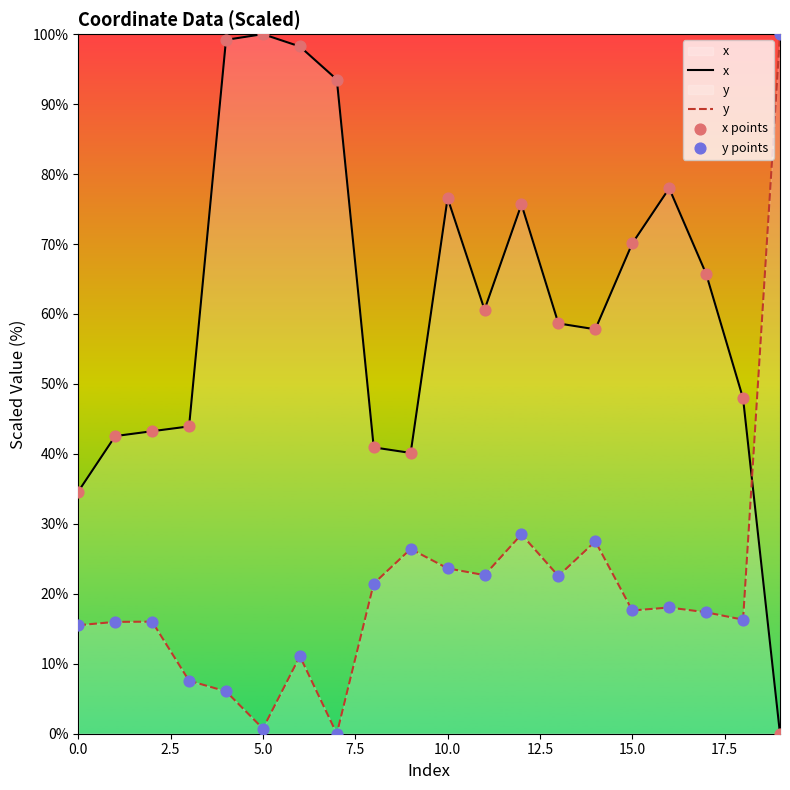

Which series has the largest total across all categories?

x